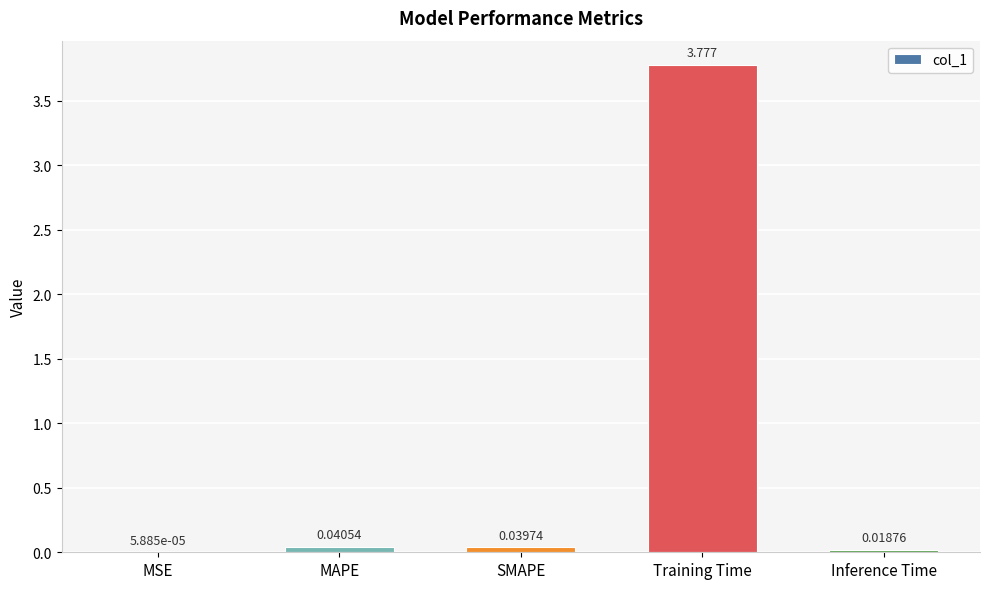

How many data points does each series have?

5